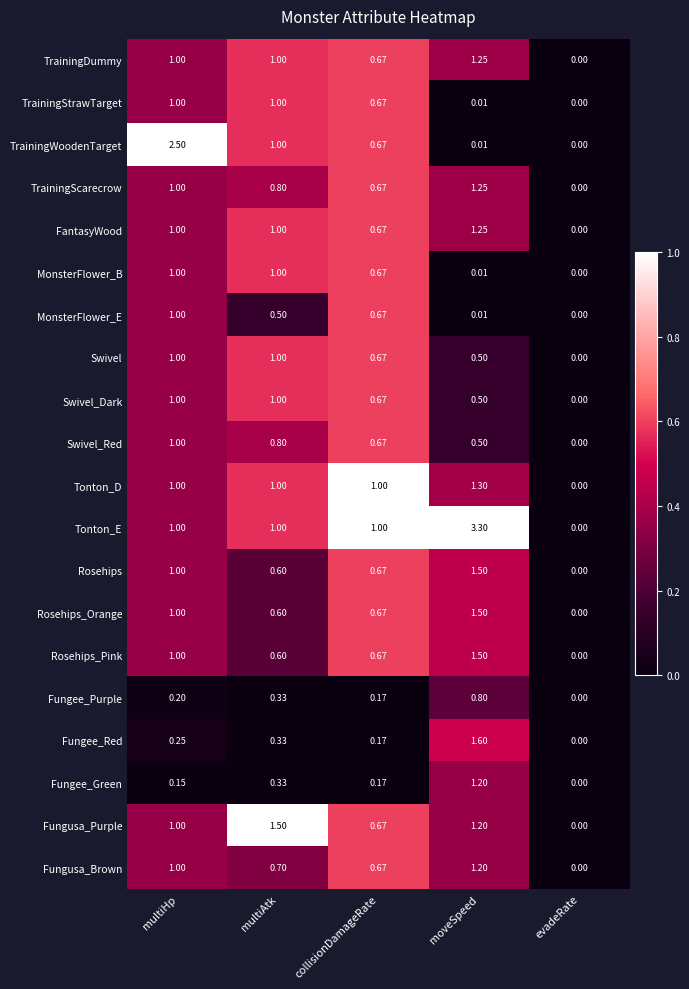

Between collisionDamageRate and moveSpeed, which series saw the biggest shift?

Tonton_E